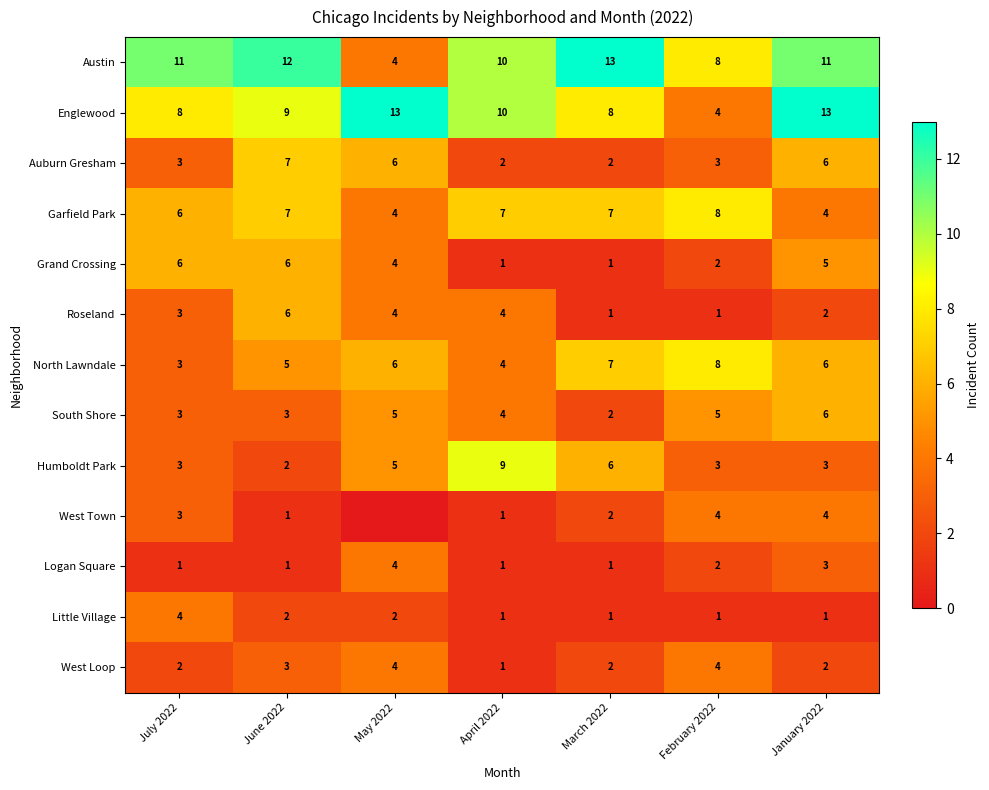

The Roseland series shows 1 at March 2022. True or false?

True